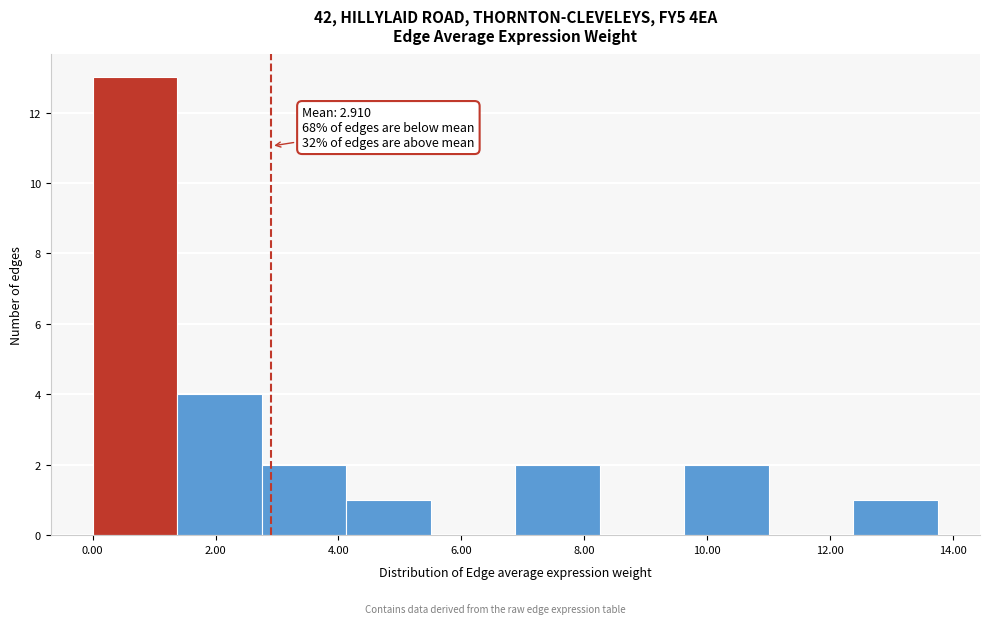

Which range on the x-axis has the tallest bar?

0.0 to 1.4